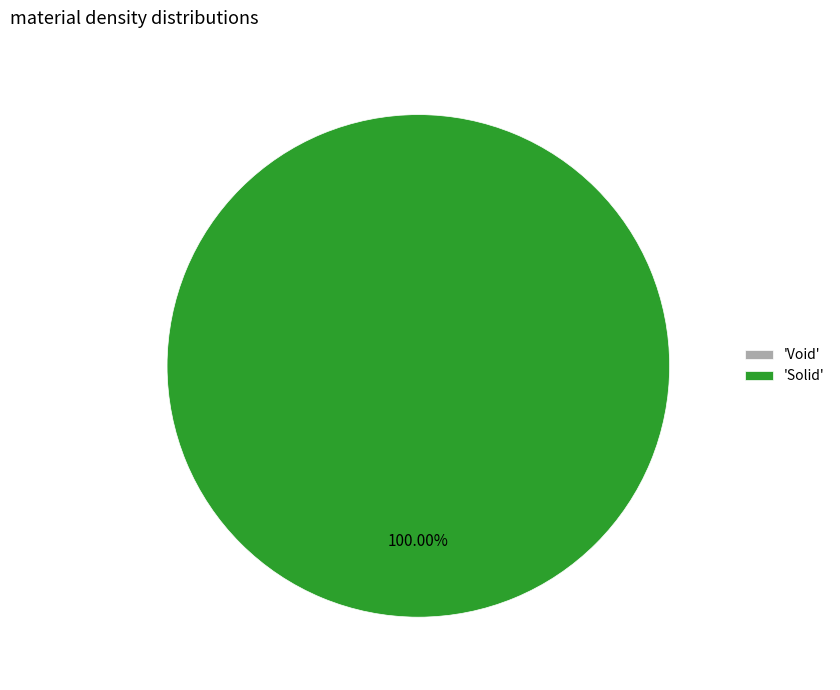

Is Void the majority of the pie?

No